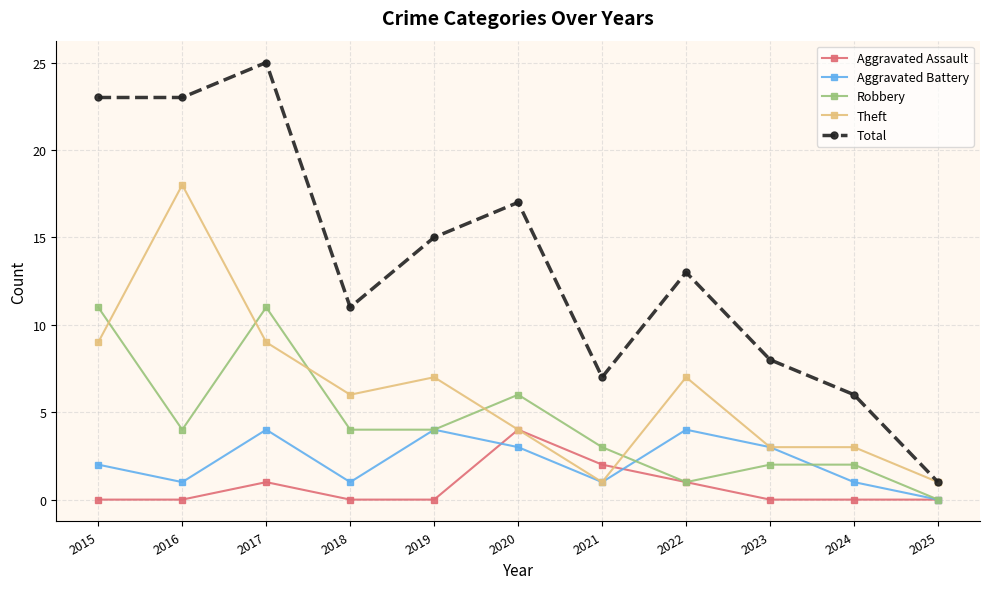

Is the value of Total at 2022 greater than the value of Theft at 2023?

Yes